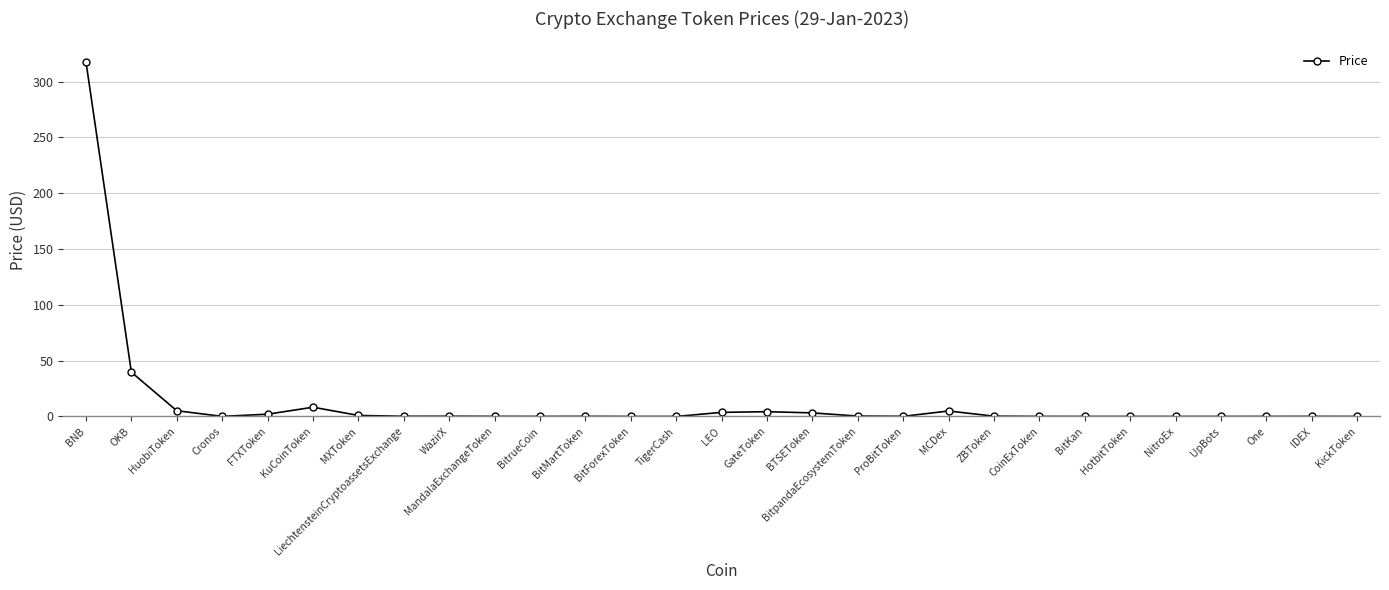

True or false: there are more than 1 points higher than both neighbors.

True